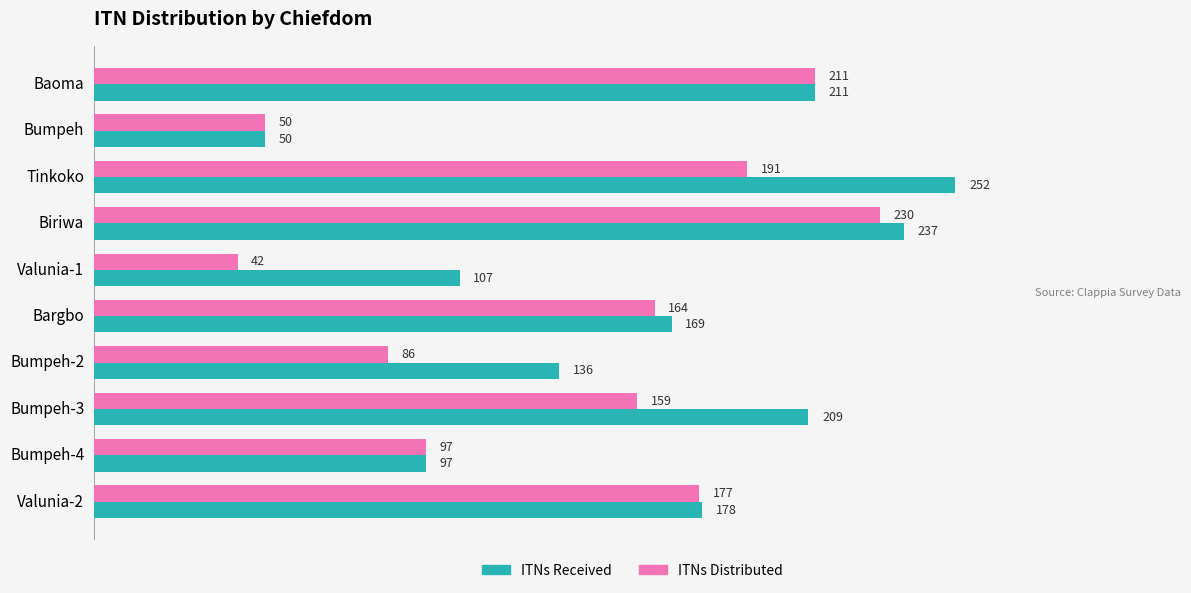

What is the approximate value of ITNs Received at Valunia-1, to the nearest 50?

100